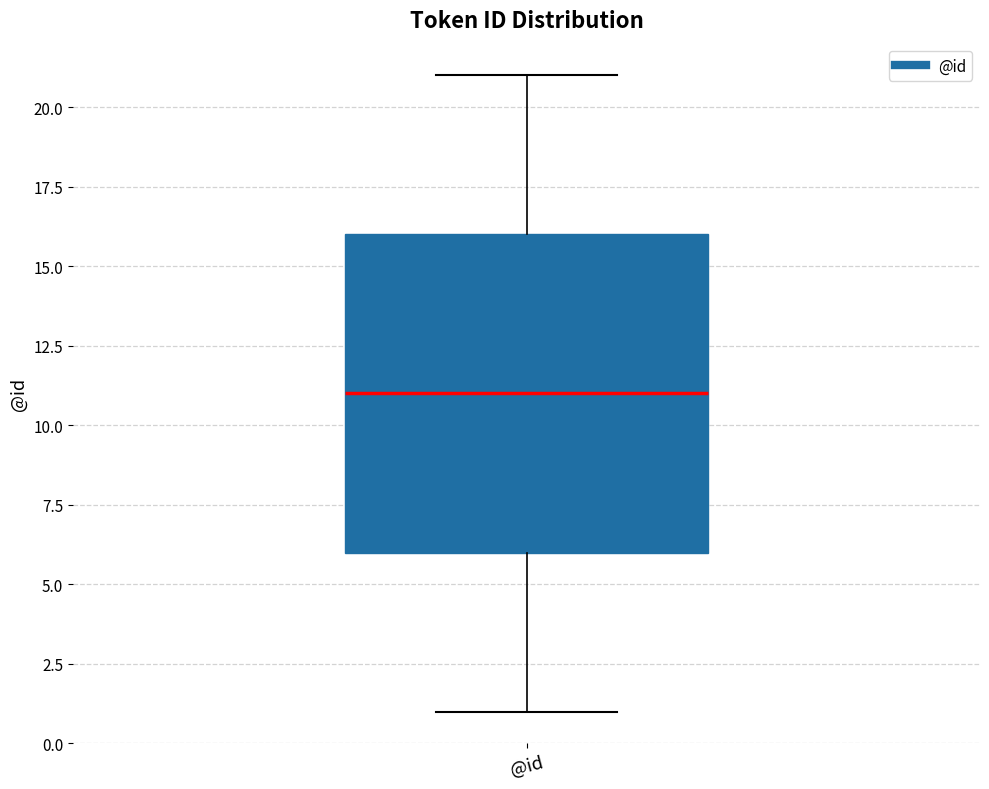

Transcribe this box plot: give where the median line is, the range the box spans, and where the two whiskers end, as read against the y-axis. The values are not printed on the chart, so give them approximately, as read against the axis.

median 11, box 6 to 16, whiskers 1 to 21